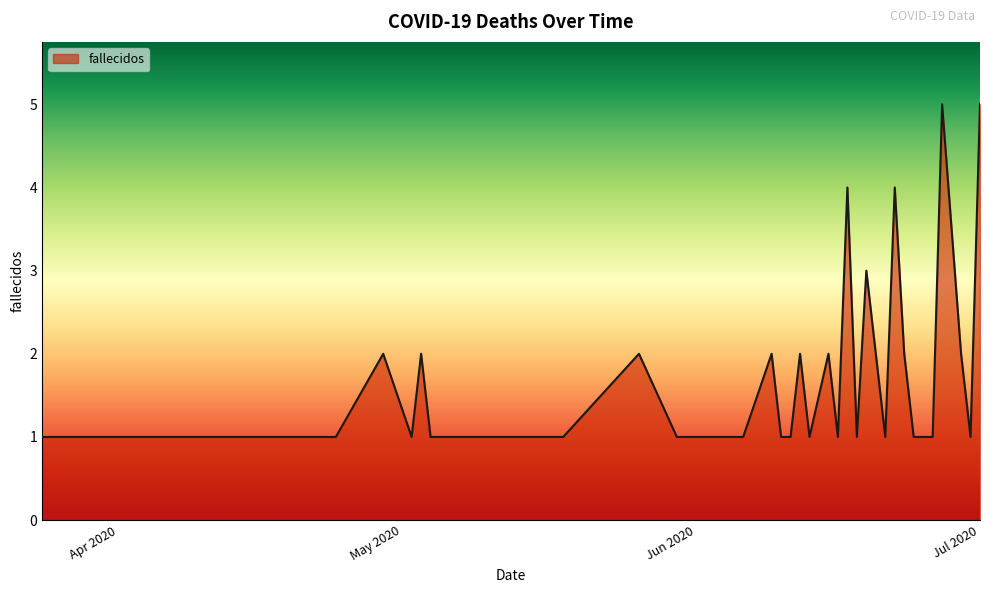

What is the maximum value shown in the chart?

5